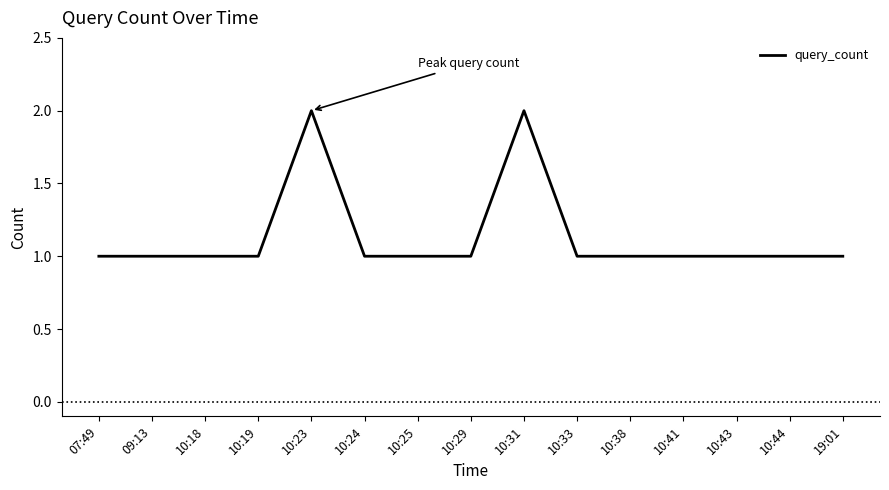

The value at 10:41 is 1. True or false?

True